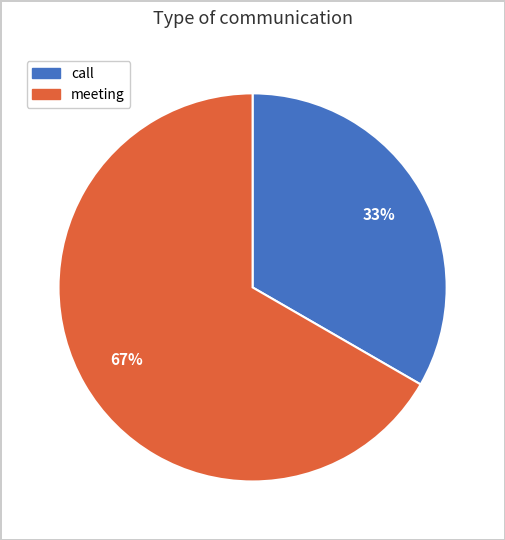

Is there a majority slice in this chart?

Yes